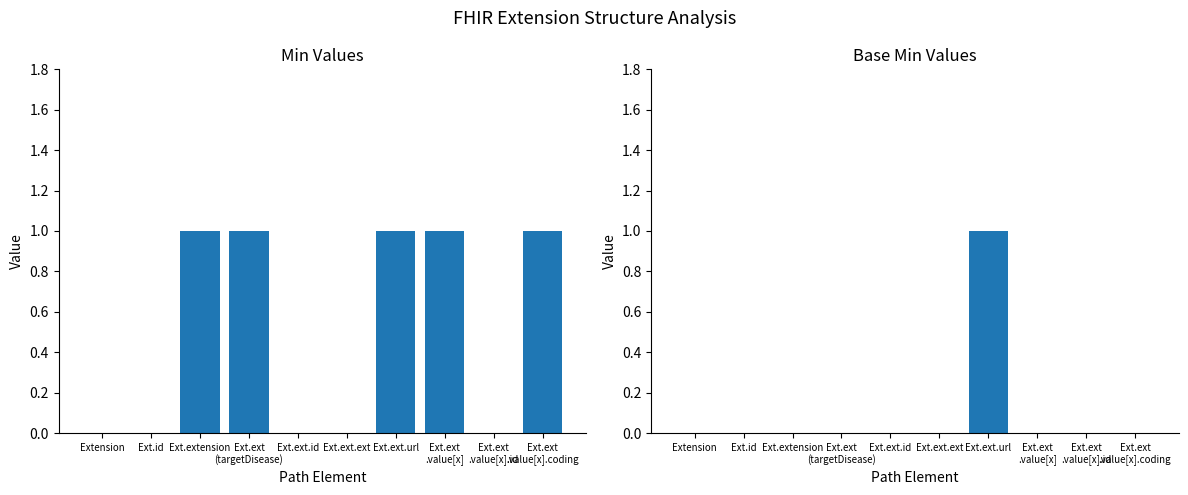

At how many categories does at least one series exceed 0?

5